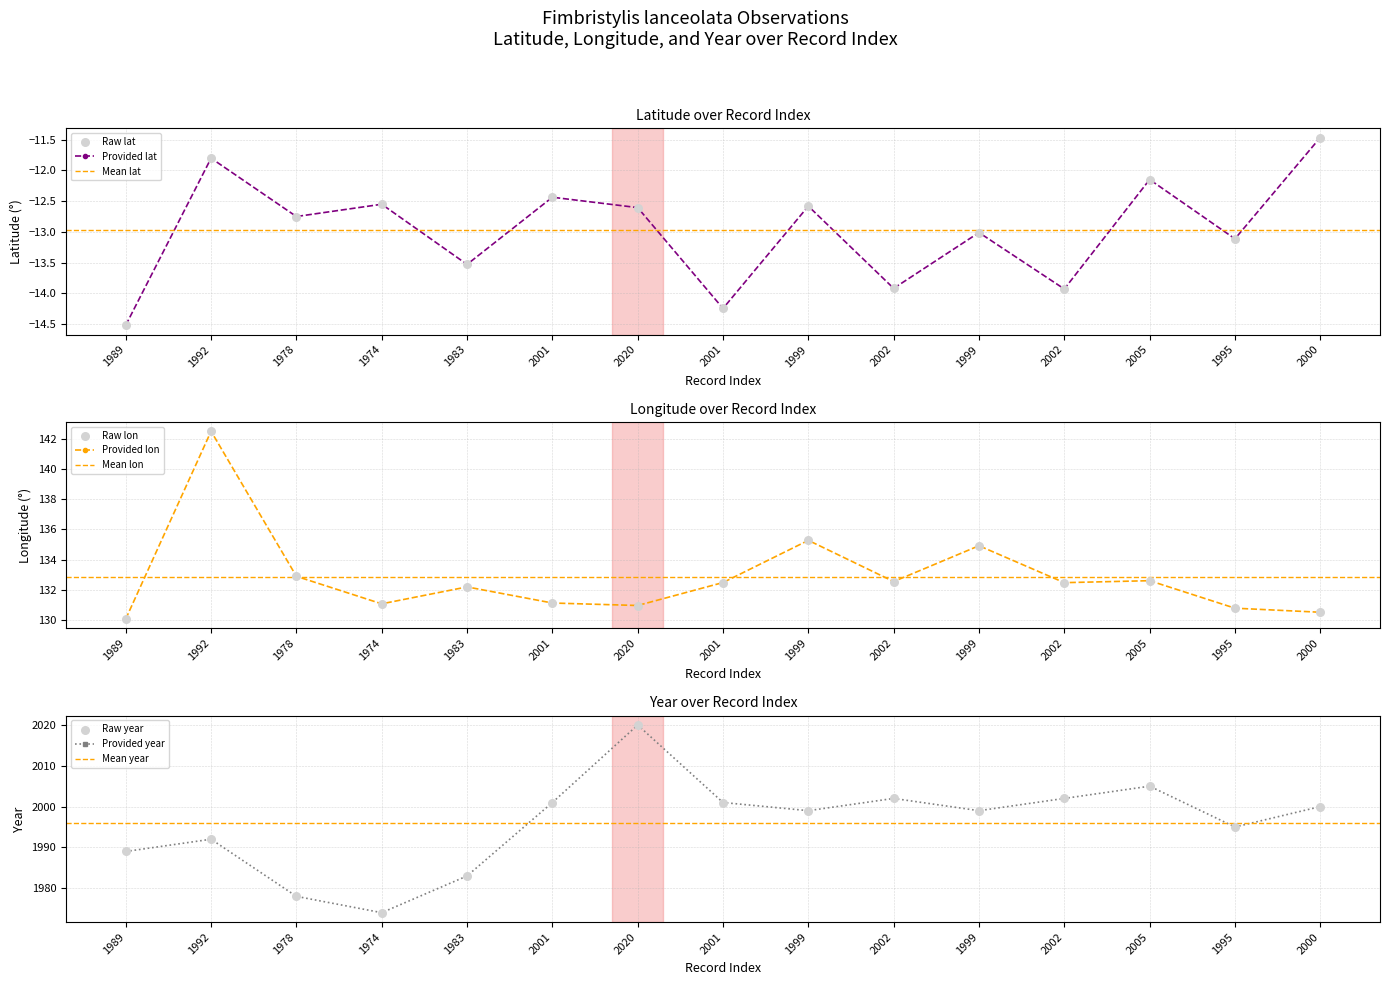

At which category is the sum across all series the highest?

2020